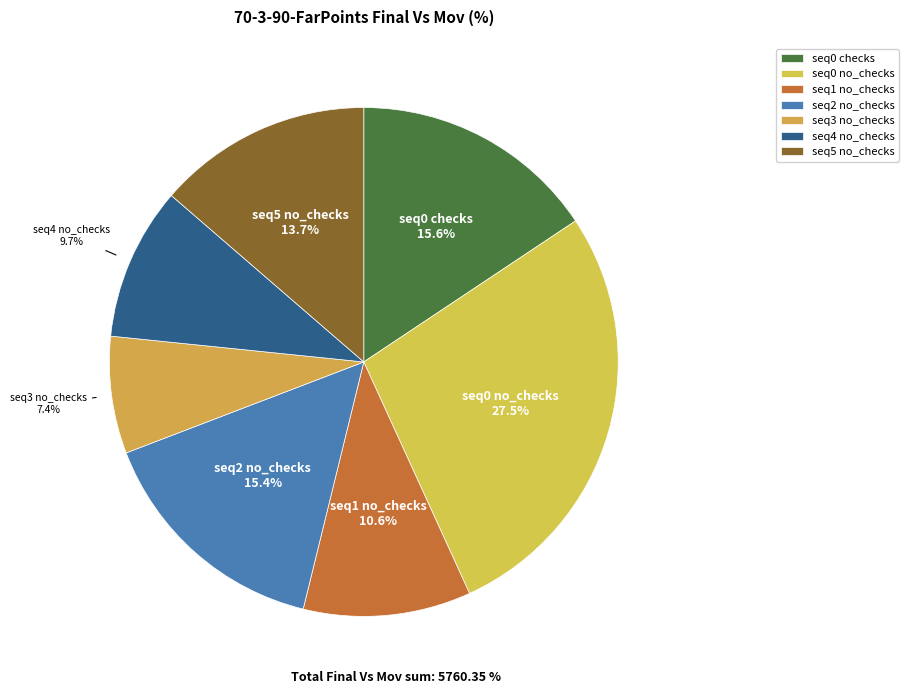

What is the total percentage of seq0 checks and seq2 no_checks?

31.0%